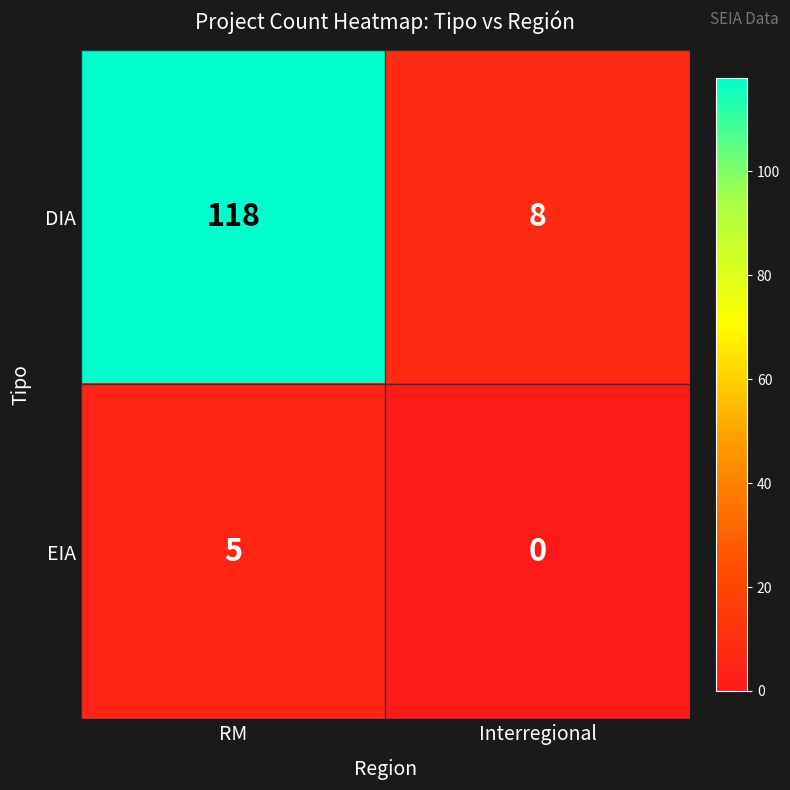

Reading left to right, list all the values displayed in this chart.

DIA: RM=118	Interregional=8
EIA: RM=5	Interregional=0